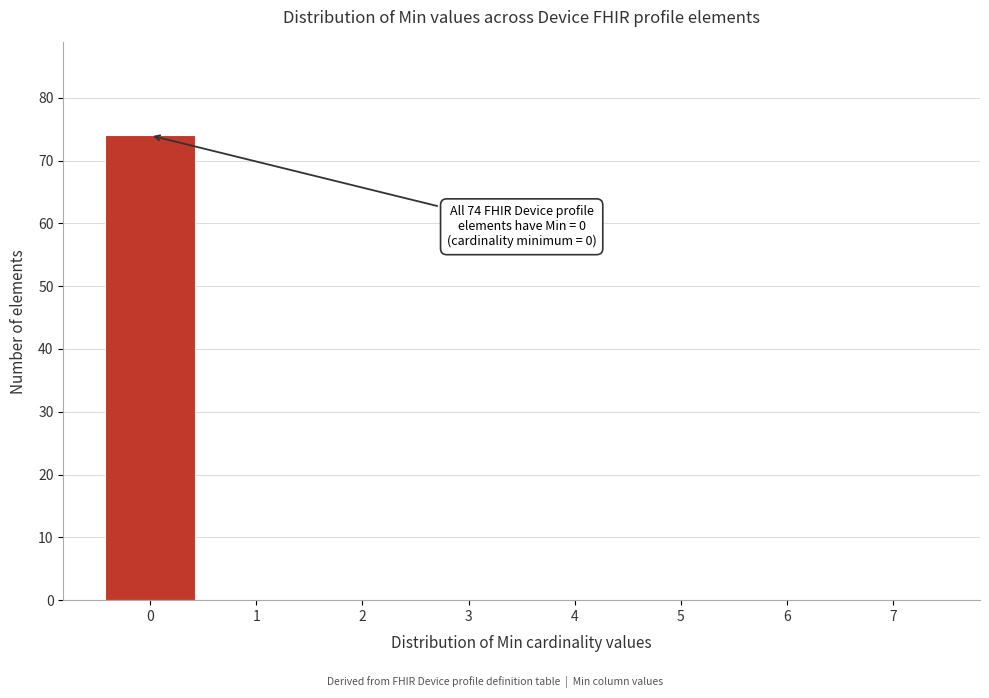

Reading left to right, list all the values displayed in this chart.

0=74	1=0	2=0	3=0	4=0	5=0	6=0	7=0